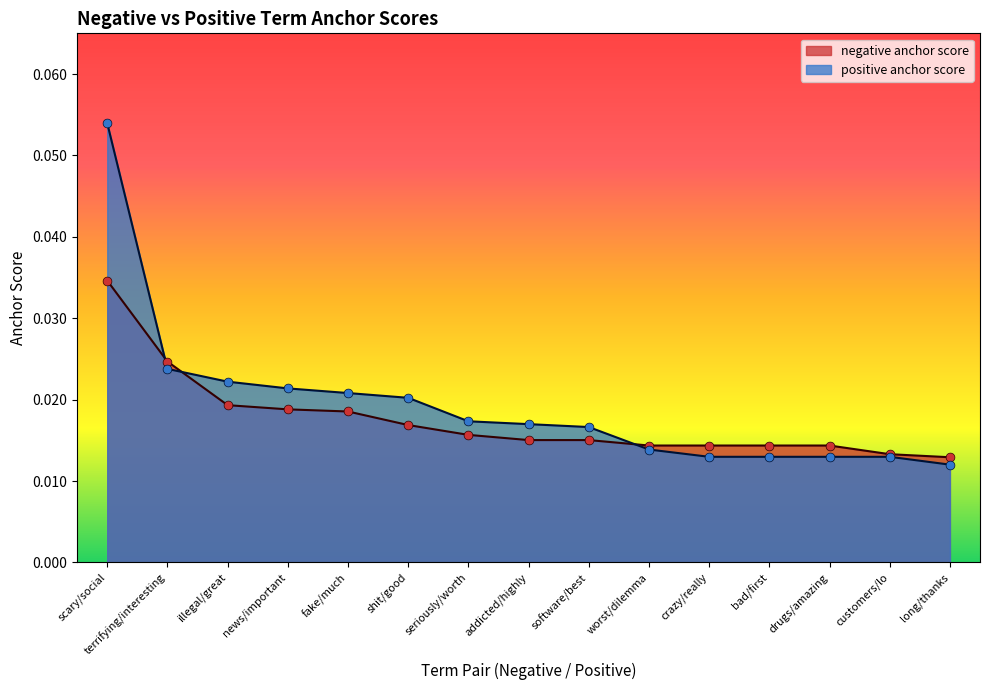

Is the value of negative anchor score at long/thanks greater than the value of positive anchor score at customers/lo?

No